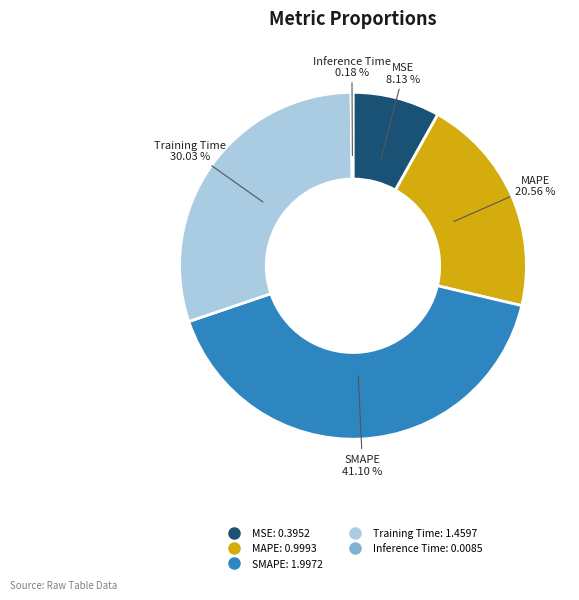

Which category has the biggest portion of the pie?

SMAPE